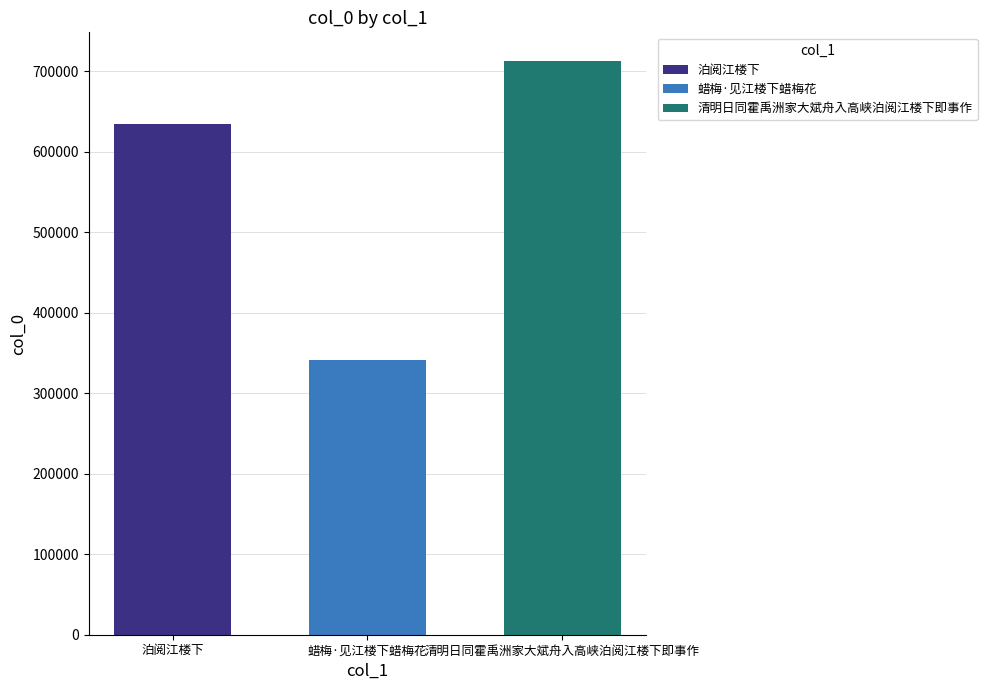

Rank the series by their maximum value, from lowest to highest.

蜡梅·见江楼下蜡梅花, 泊阅江楼下, 清明日同霍禹洲家大斌舟入高峡泊阅江楼下即事作